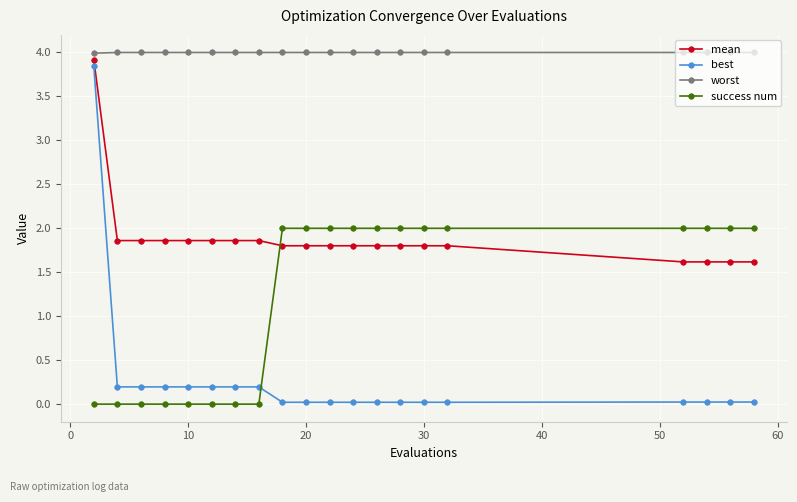

Which series has the widest spread of values?

best